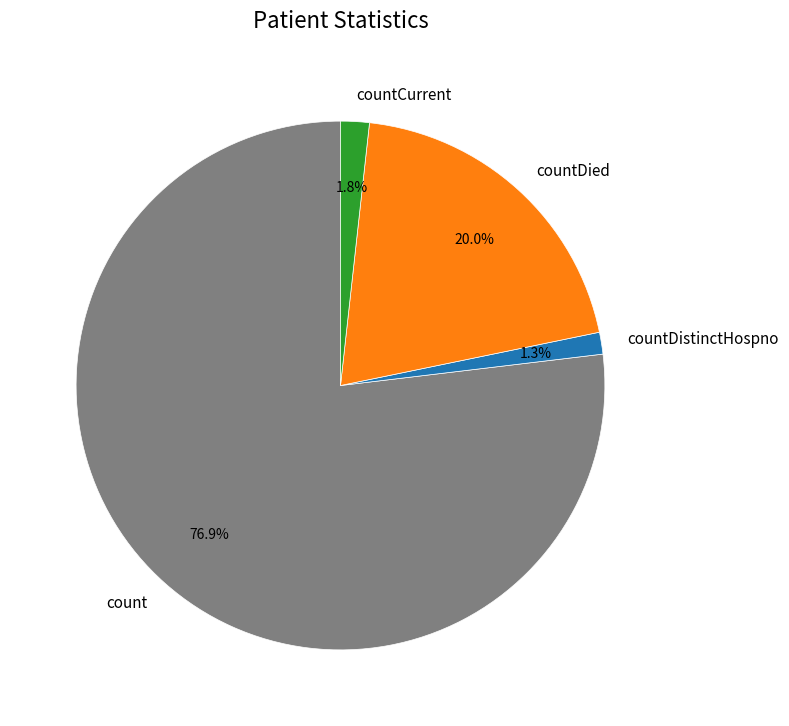

Which slice is the largest?

count